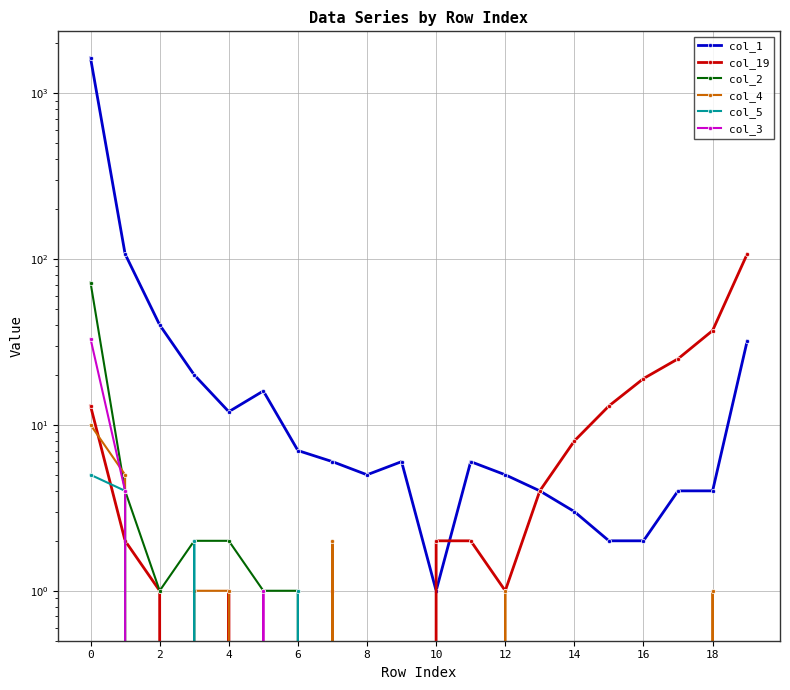

What is the label of the 15th point from the left?

14